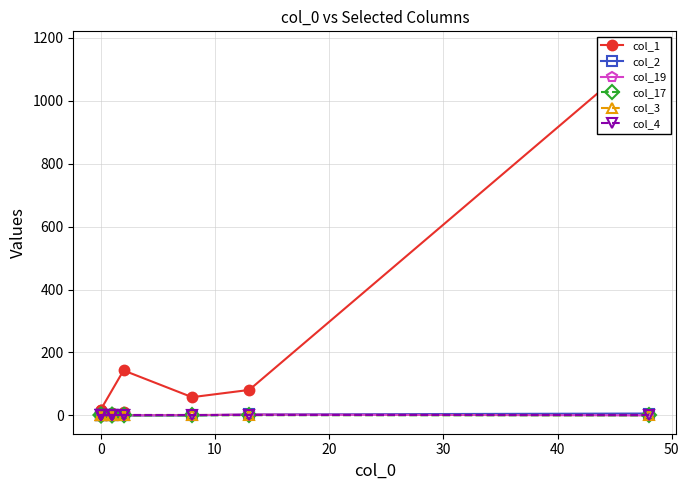

What is the difference between the highest and lowest values at 50?

8